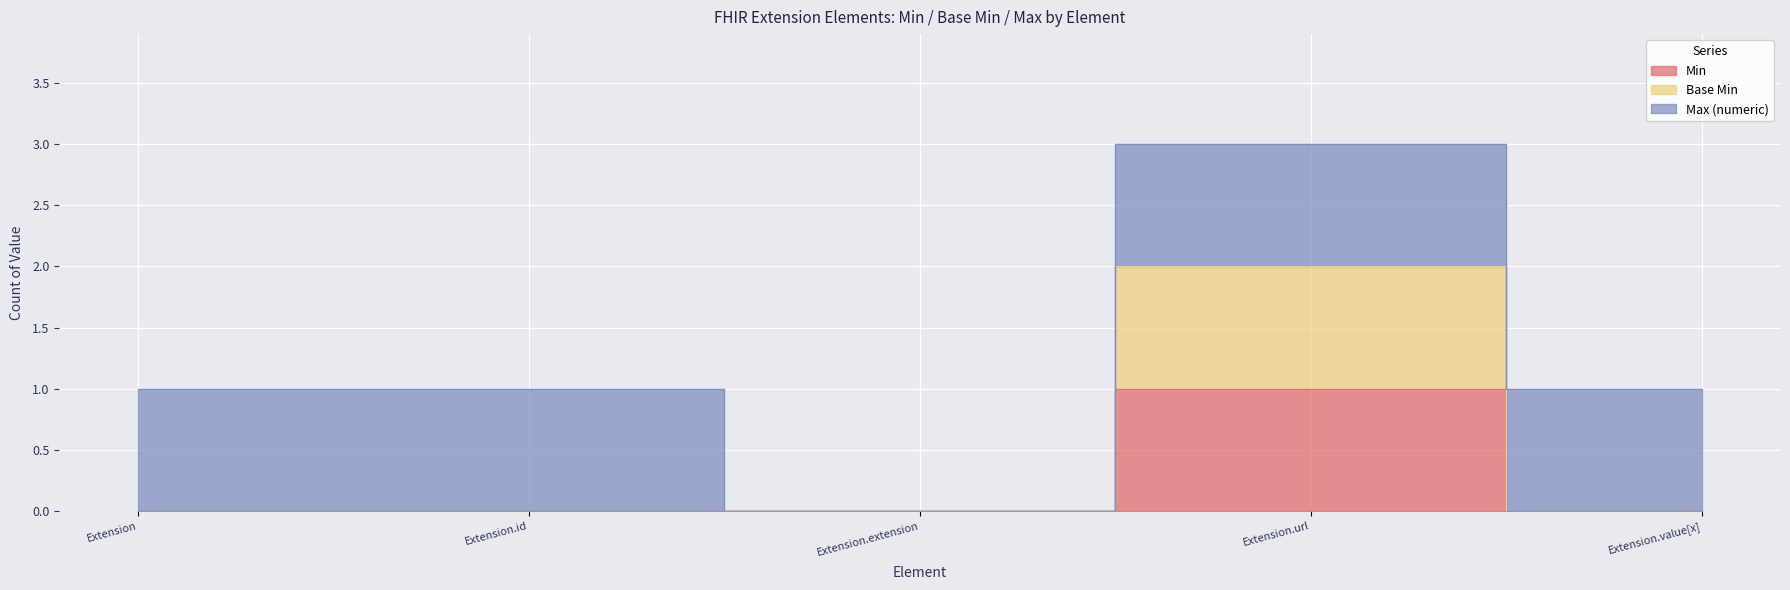

The Base Min series shows 0 at Extension.extension. True or false?

True